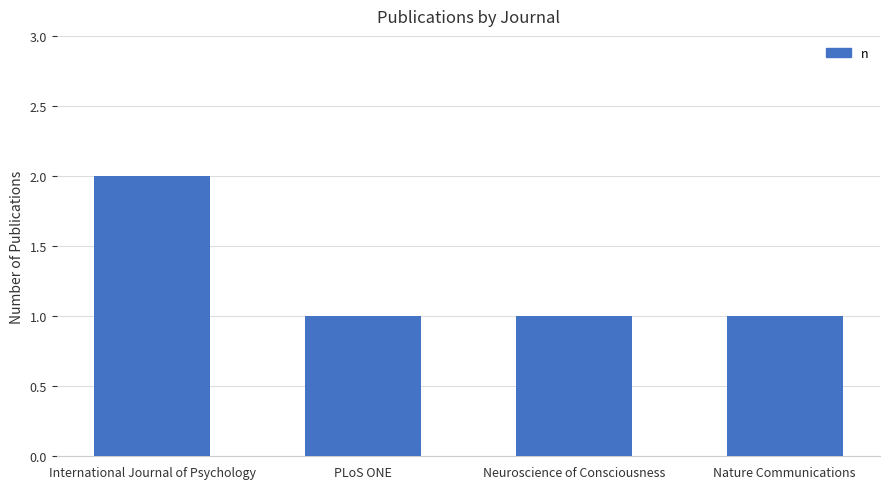

Which category has the highest value across all series?

International Journal of Psychology